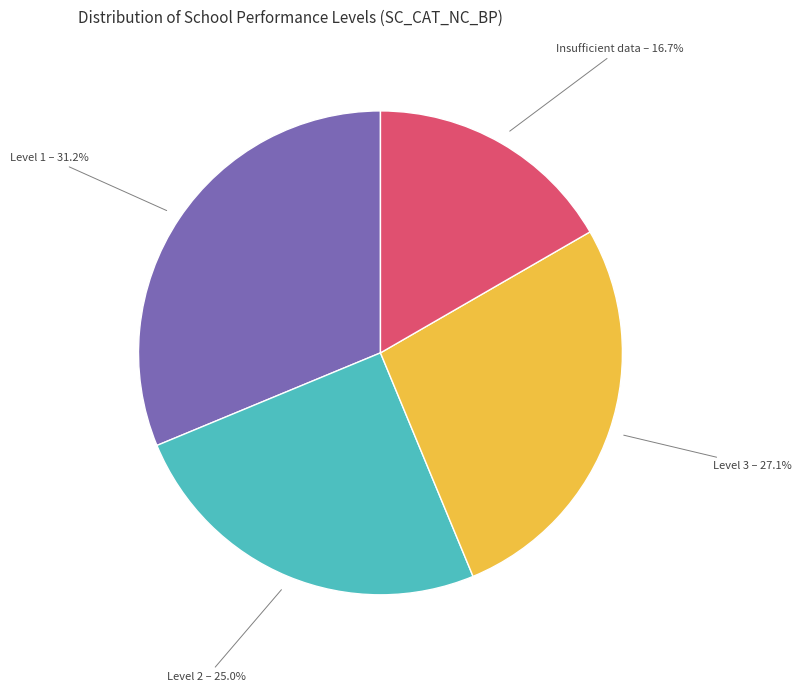

What portion of the pie excludes Level 3?

72.9%